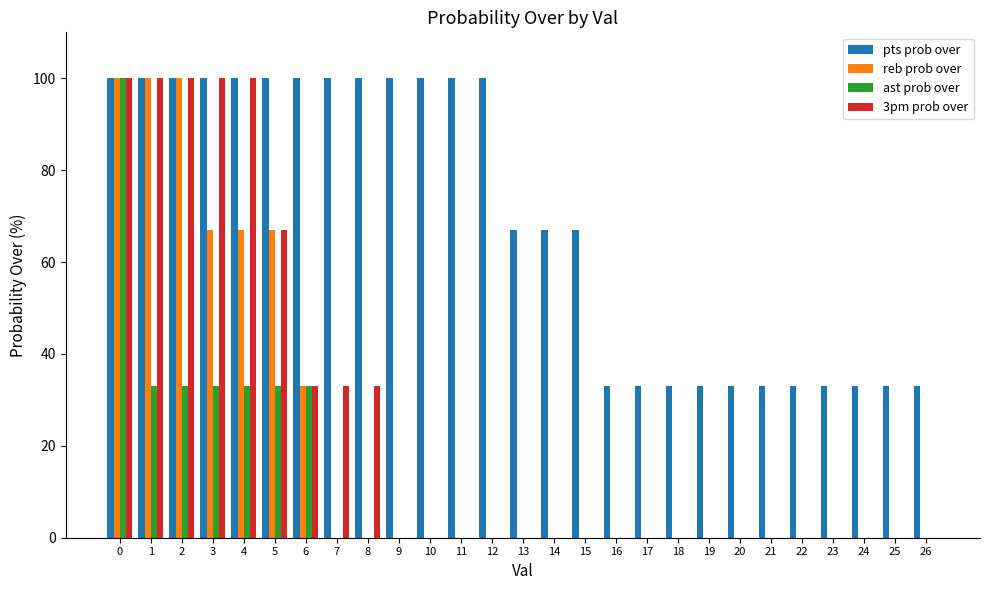

How many groups of bars are there?

27